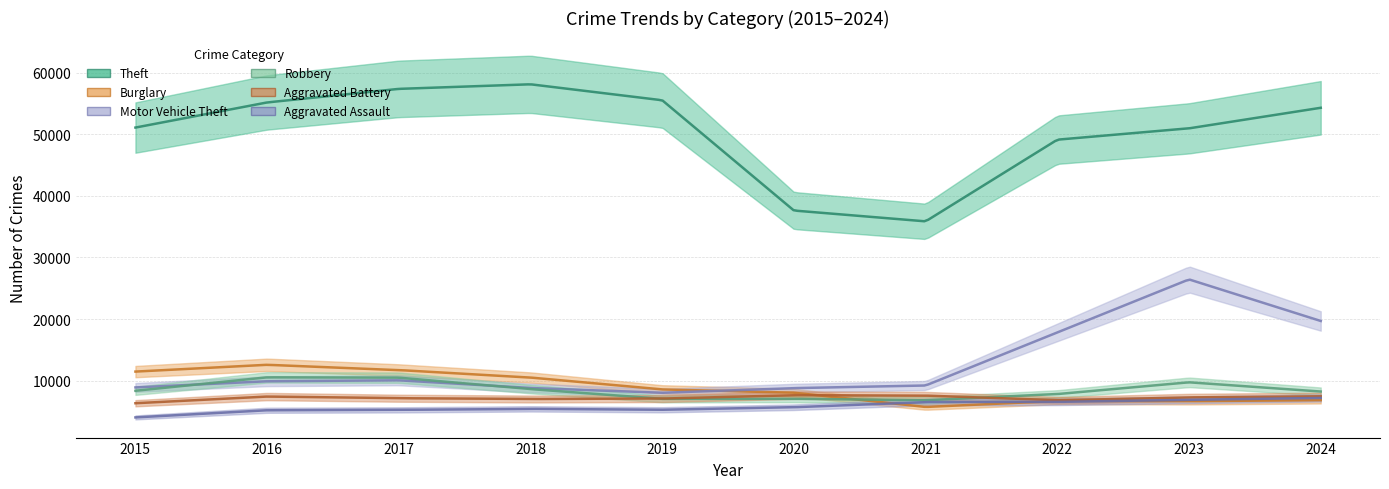

Does the chart have visible grid lines?

Yes